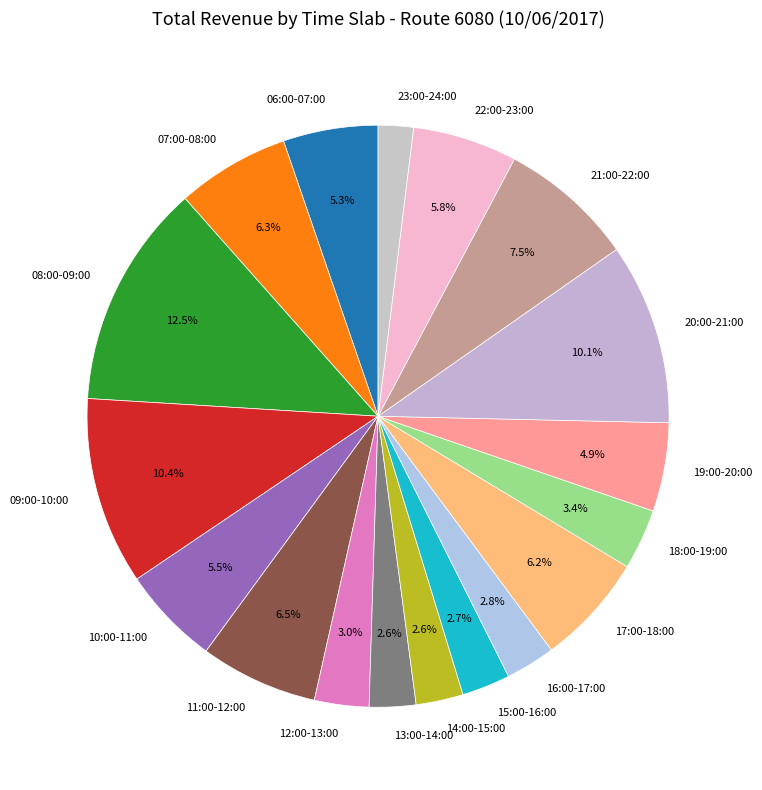

What is the largest slice in the pie chart?

08:00-09:00